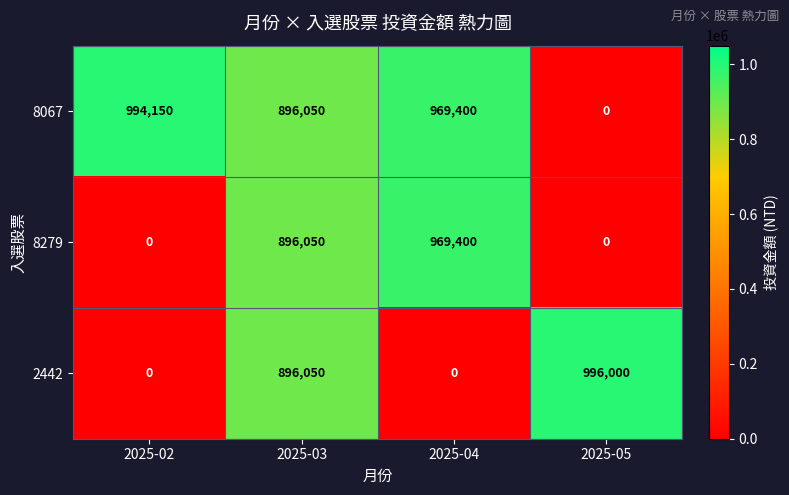

True or false: 8279 has a value of 969400 at 2025-04.

True